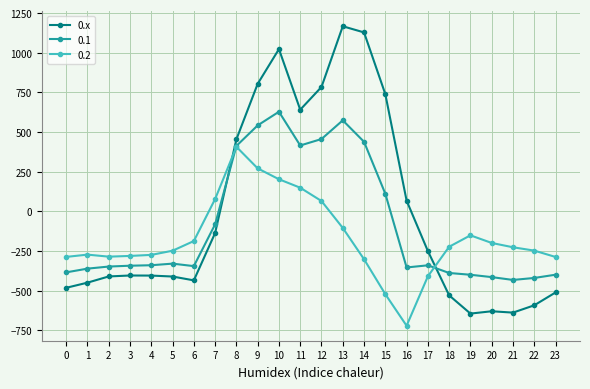

What is the difference between the highest and lowest values at 12?

719.2